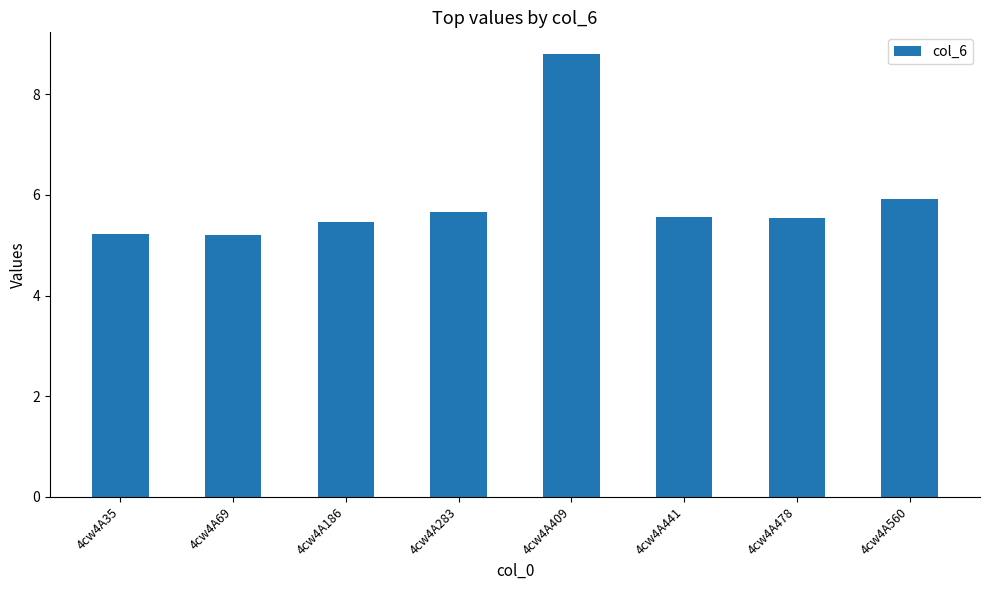

What is the smallest value displayed?

5.2